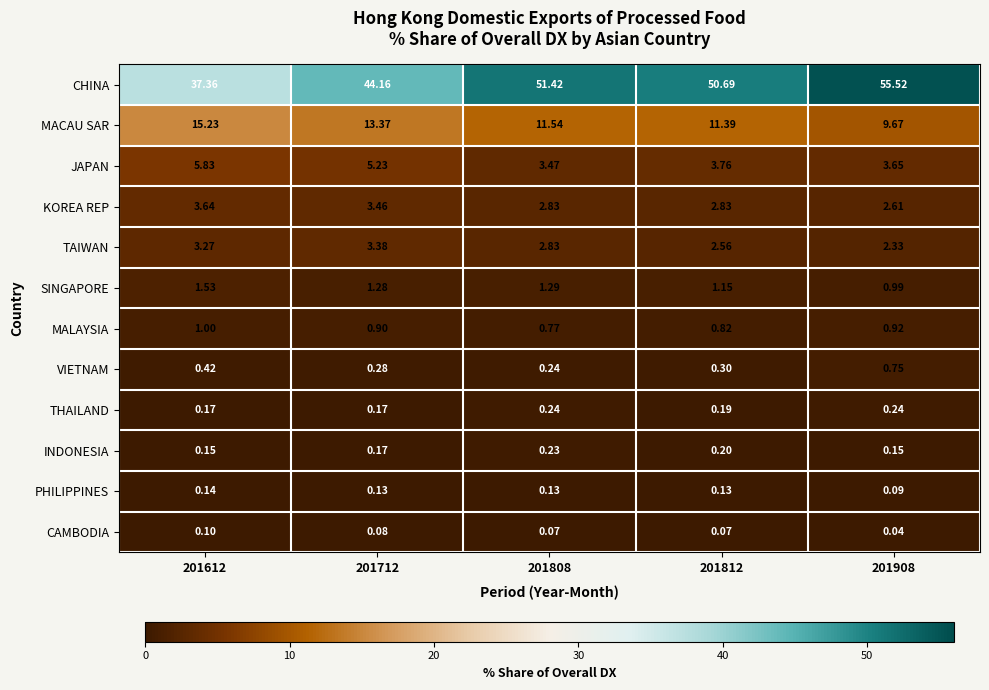

Is the value of MALAYSIA at 201612 greater than the value of VIETNAM at 201712?

Yes